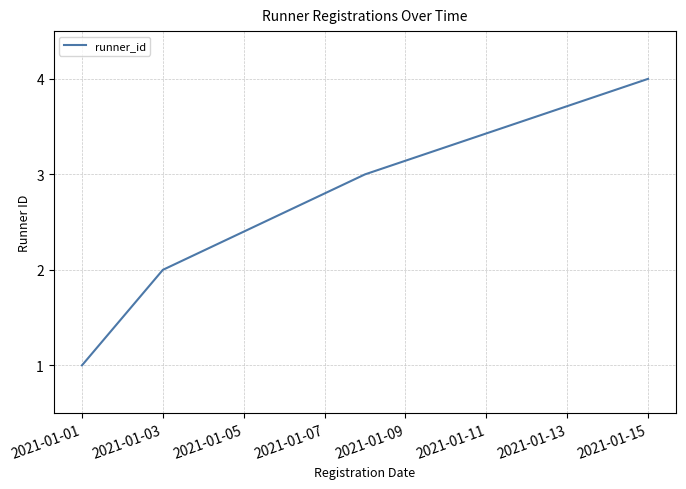

What is the greatest value displayed?

4